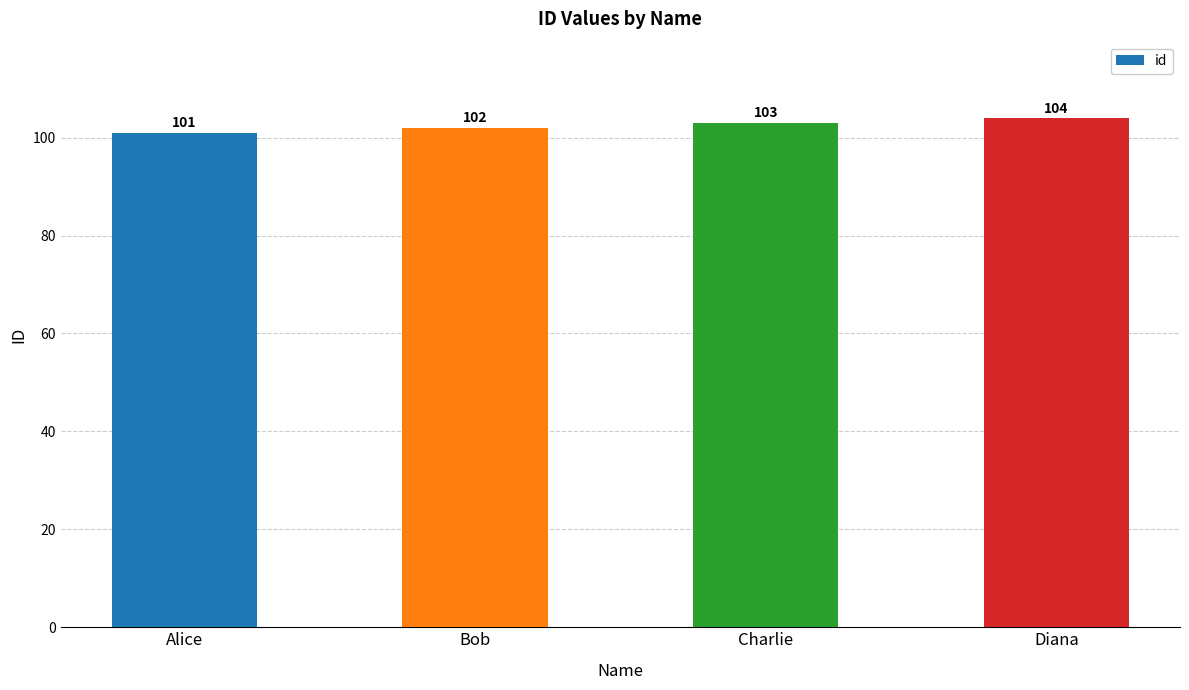

Rank the categories by value from lowest to highest.

Alice, Bob, Charlie, Diana